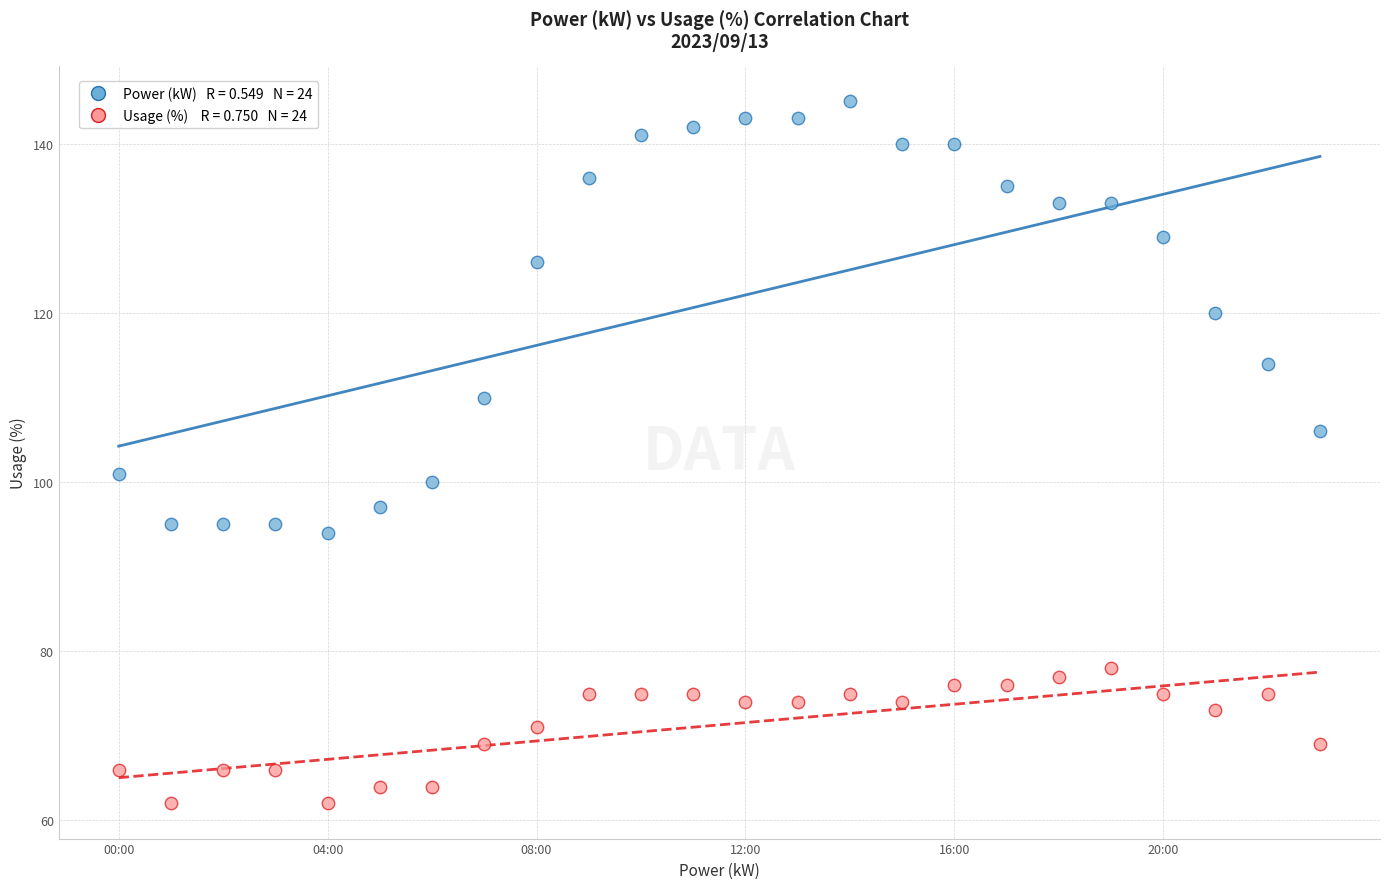

Across all series, what Y value is closest to 103?

101